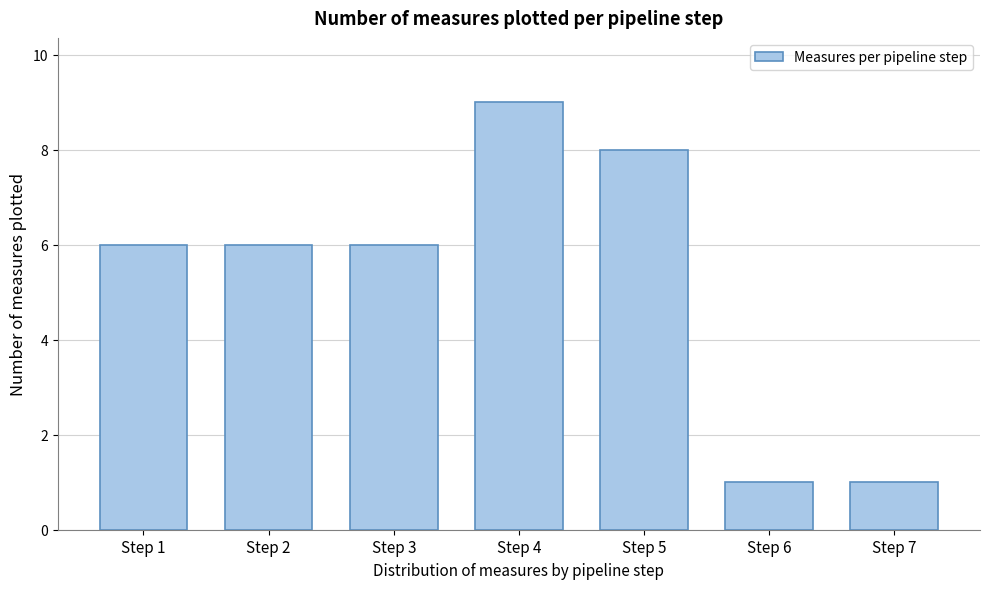

Reading left to right, what are all the values shown in this chart?

6	6	6	9	8	1	1